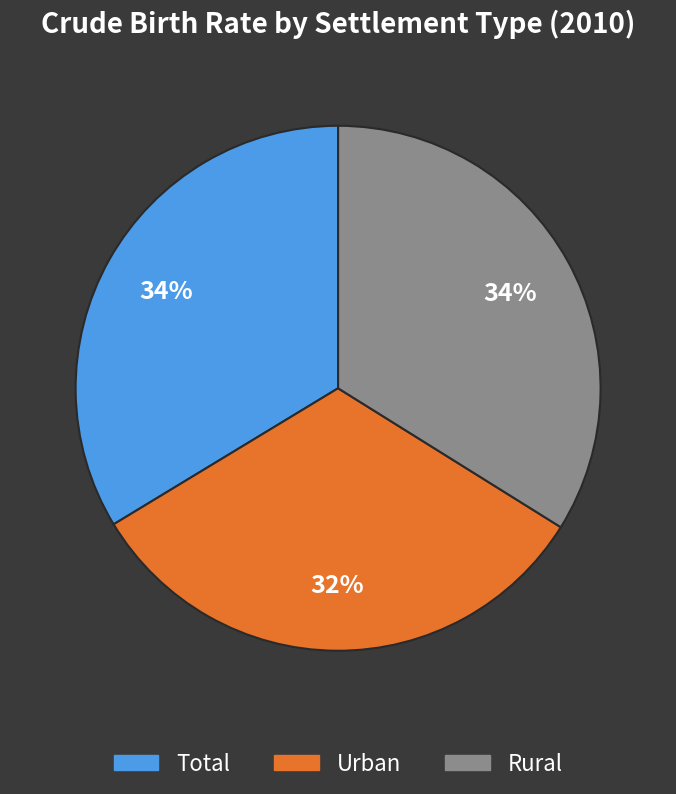

How many slices are in this pie chart?

3